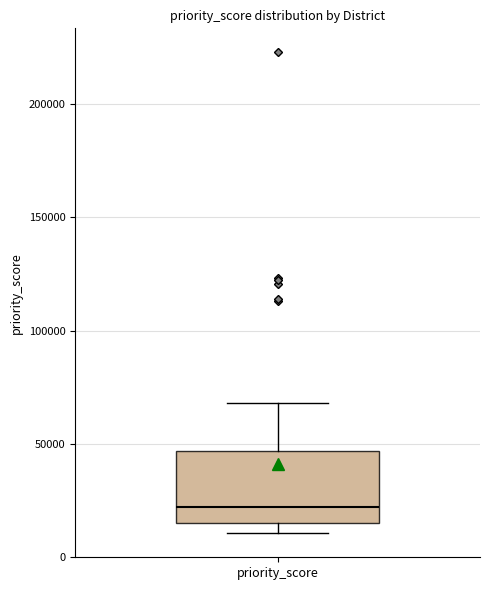

Read this box plot against the y-axis: the position of the median line, the range covered by the box, and the ends of both whiskers. The values are not printed on the chart, so give them approximately, as read against the axis.

median 20000, box 15000 to 45000, whiskers 10000 to 70000